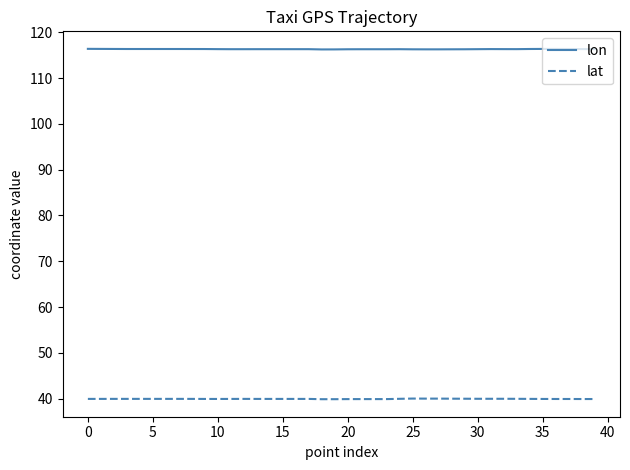

What is the smallest value displayed?

39.9